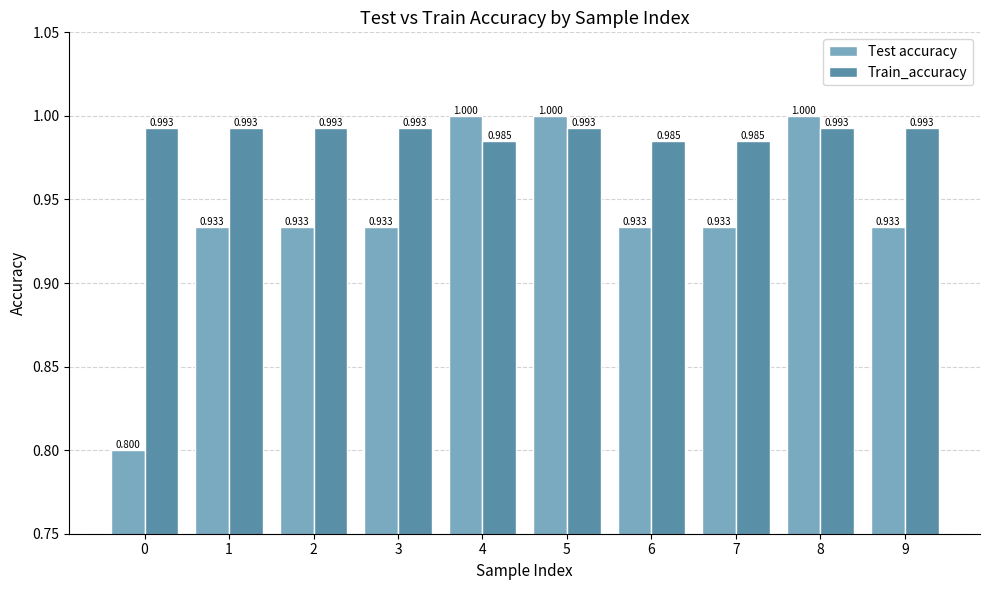

What are all the series names shown in the legend?

Test accuracy, Train_accuracy